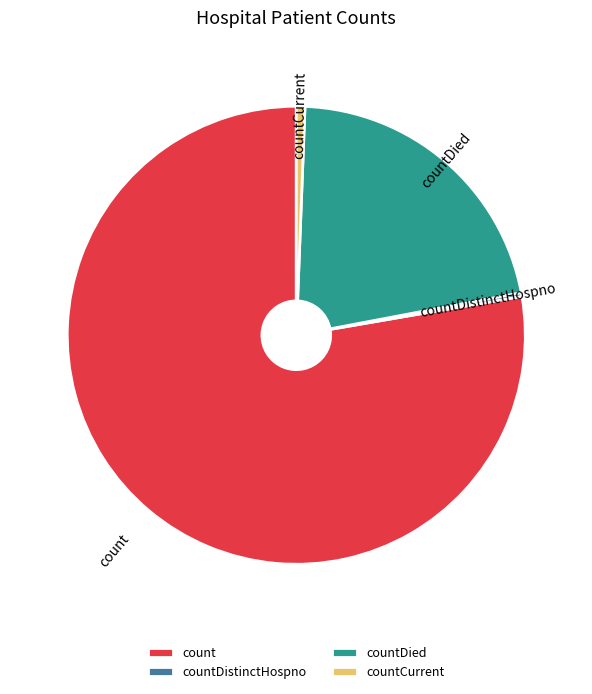

Which slice is the largest?

count